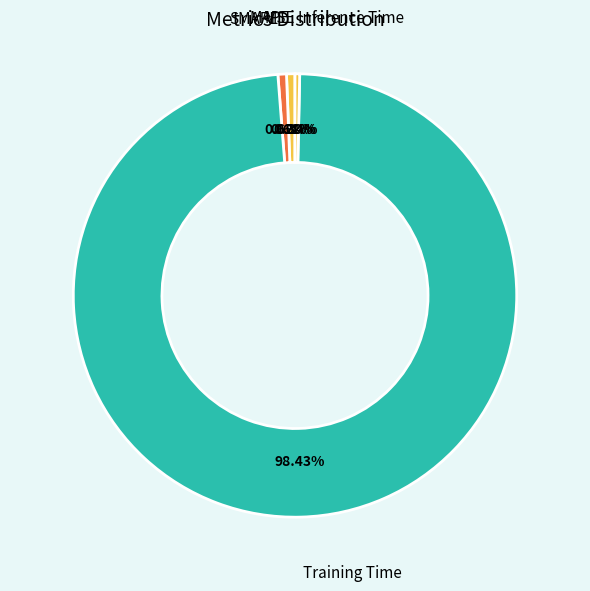

To the nearest percent, what is the average slice percentage?

20%